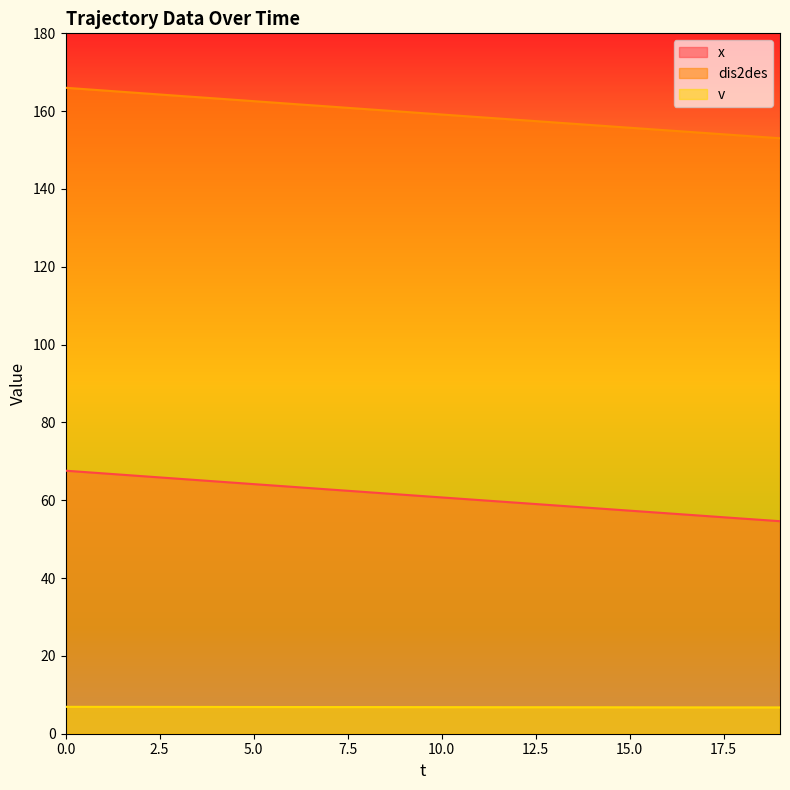

Which category has the lowest value across all series?

19